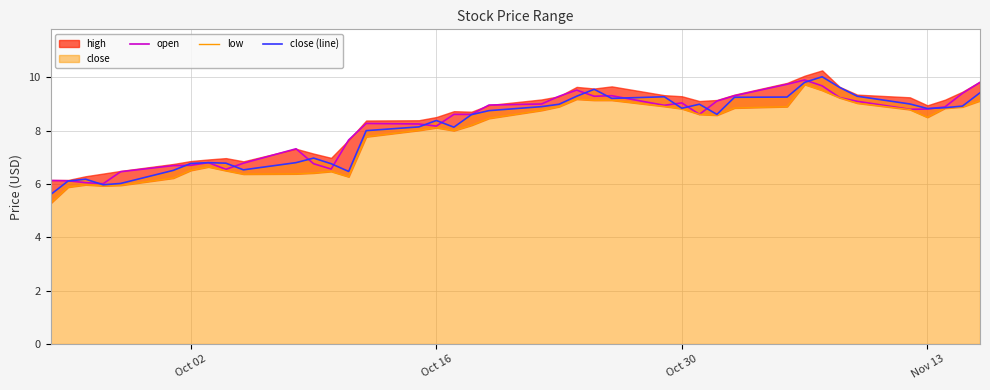

What value does the open series have at Oct 02?

6.7